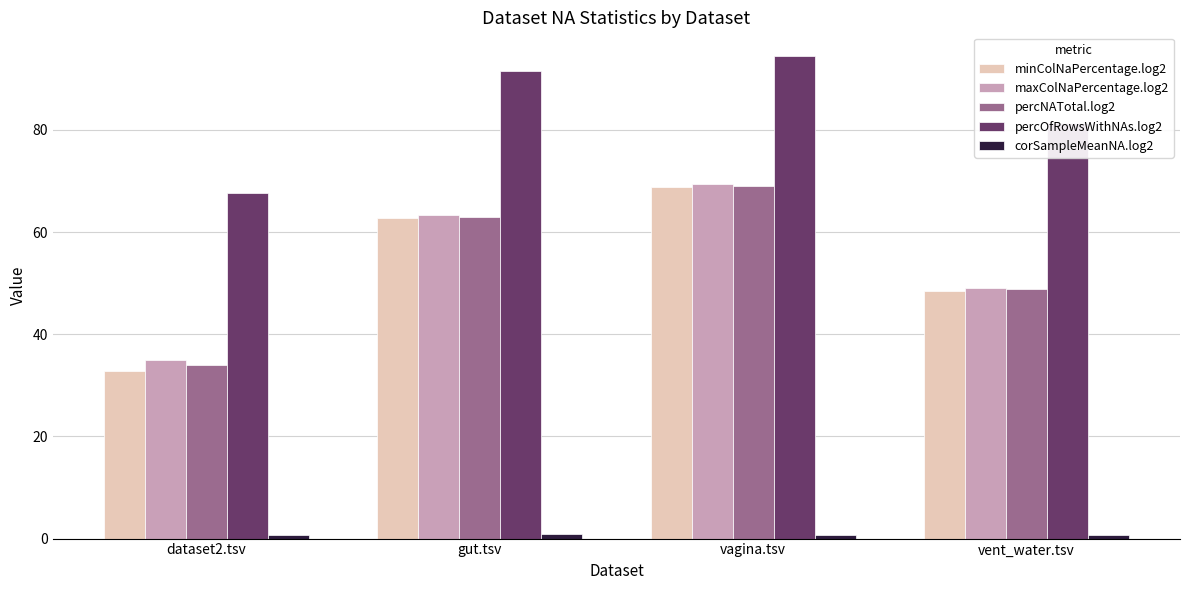

Which series has the widest spread of values?

minColNaPercentage.log2